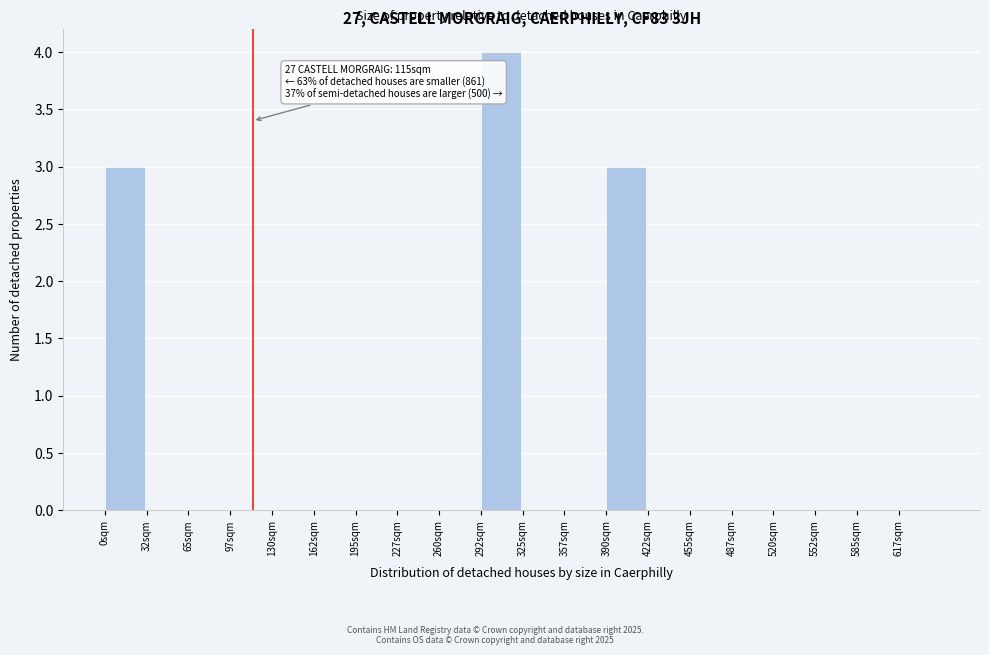

Which range on the x-axis has the tallest bar?

292.5 to 325.0